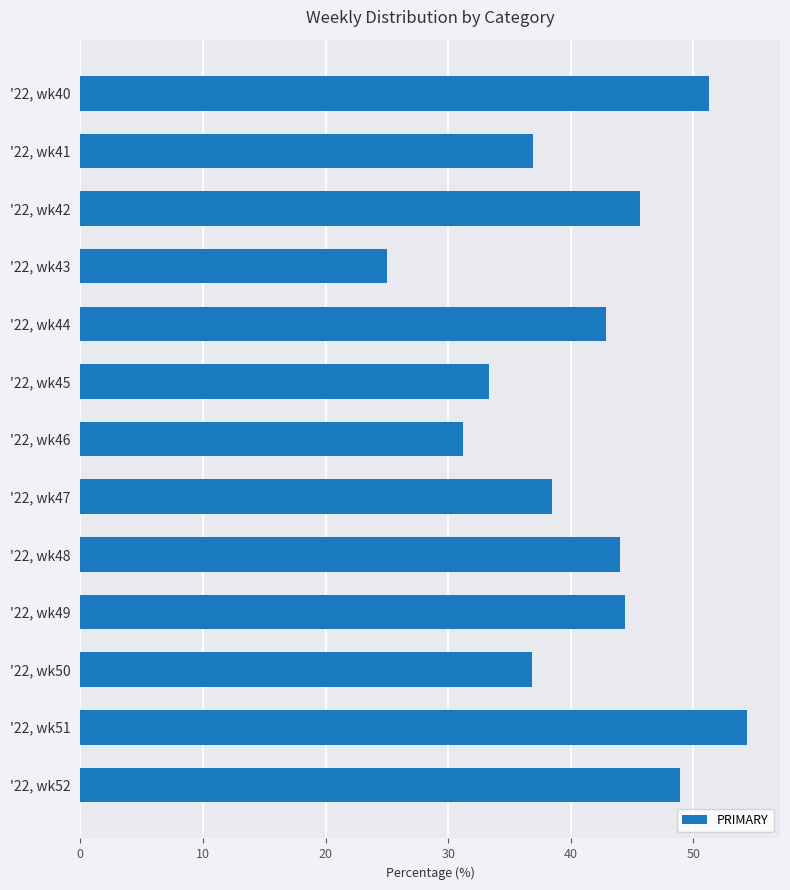

List the labels in order of value, smallest first.

'22, wk43, '22, wk46, '22, wk45, '22, wk50, '22, wk41, '22, wk47, '22, wk44, '22, wk48, '22, wk49, '22, wk42, '22, wk52, '22, wk40, '22, wk51